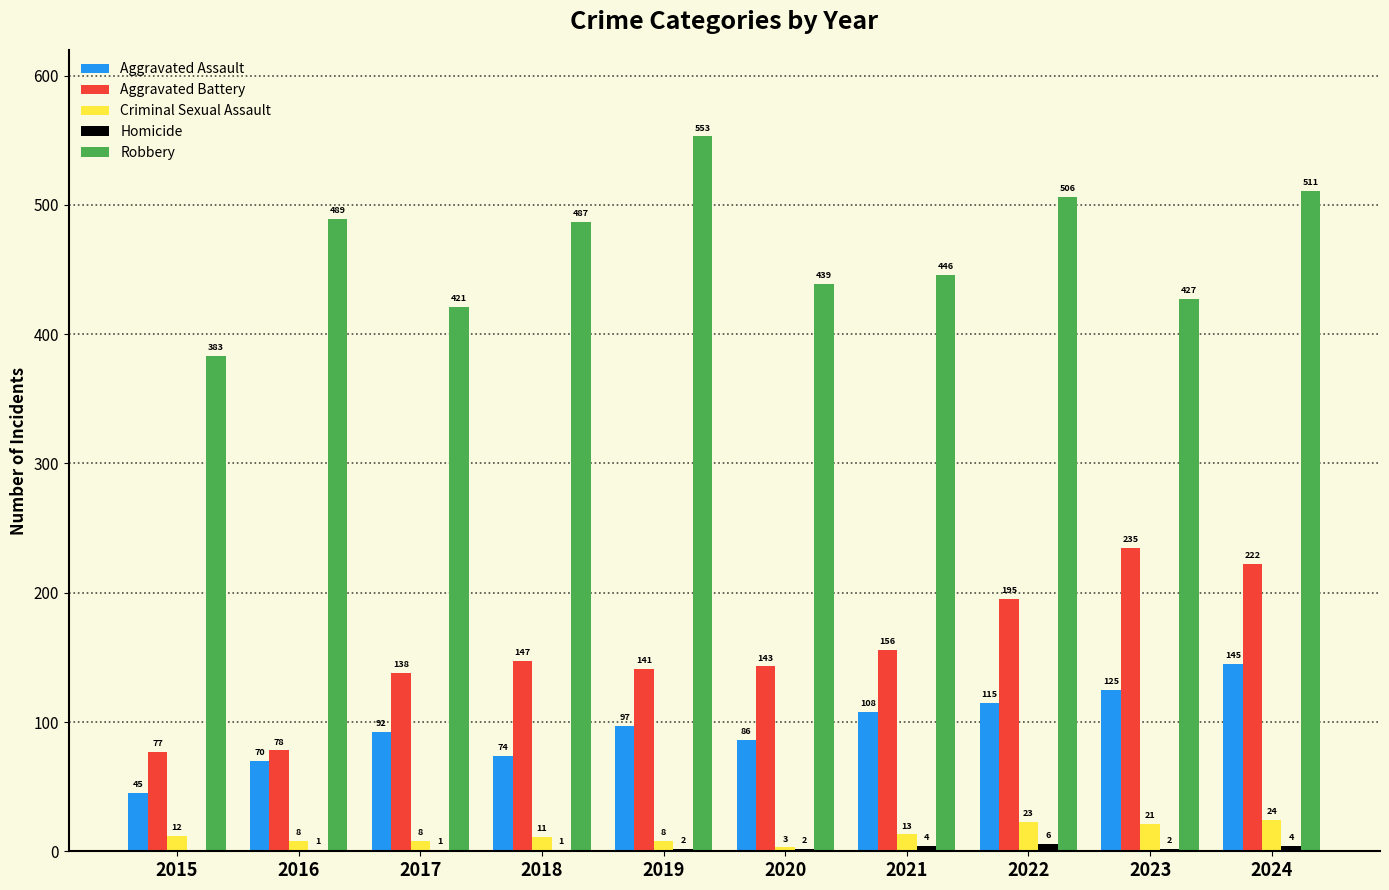

What is the sum of all Aggravated Battery values?

1532